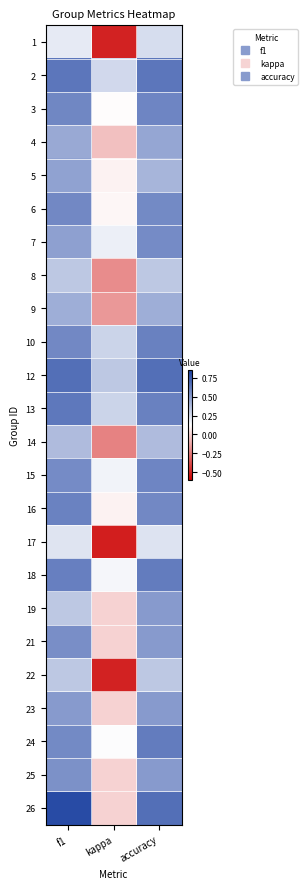

What is the difference between the highest and lowest values at accuracy?

0.4